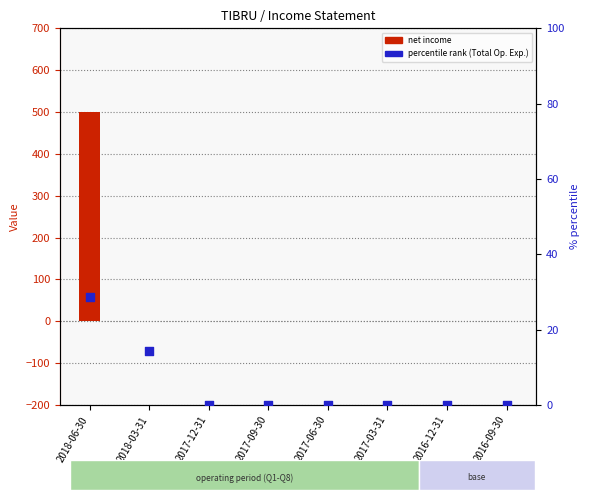

Which series reaches the minimum Y coordinate?

net income (bar)